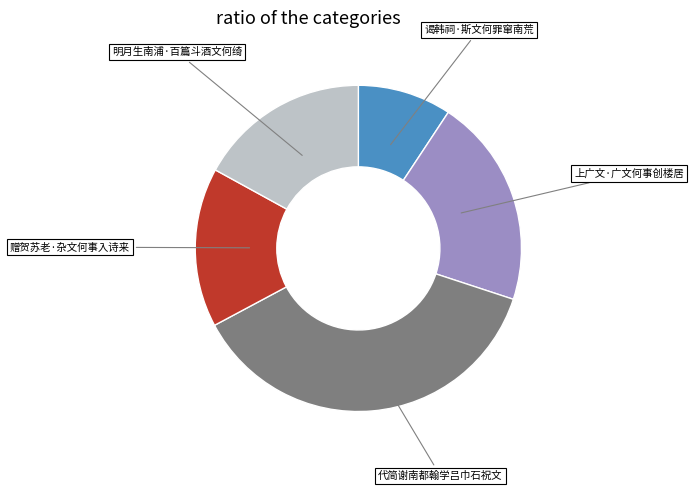

Is there any slice that represents more than half of the pie?

No